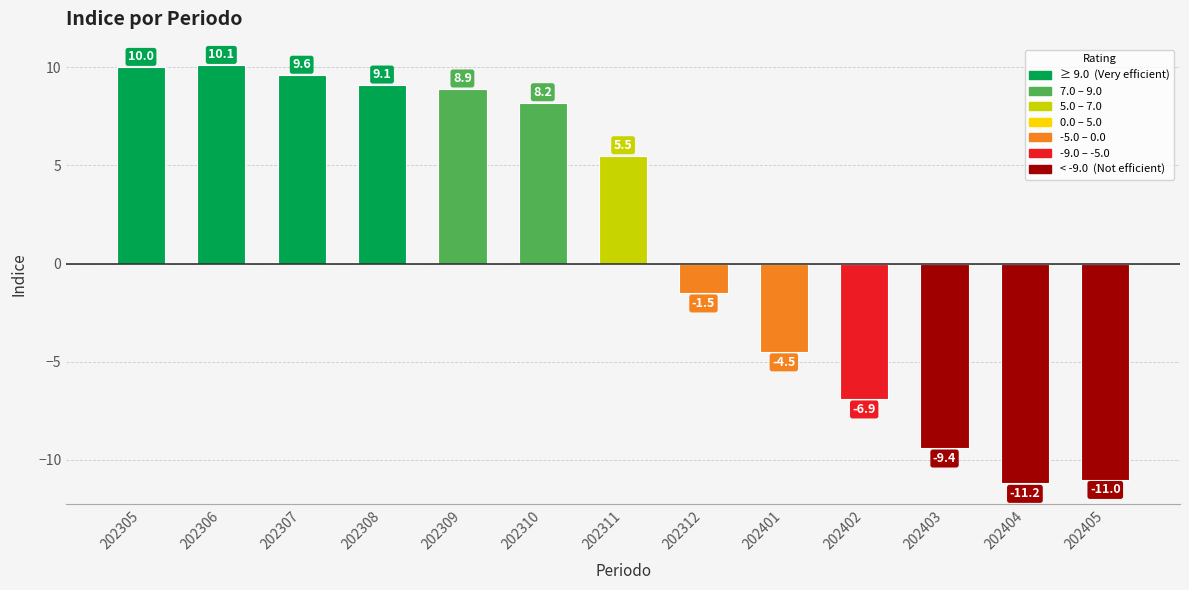

What is the difference between the values at 202307 and 202405?

20.6